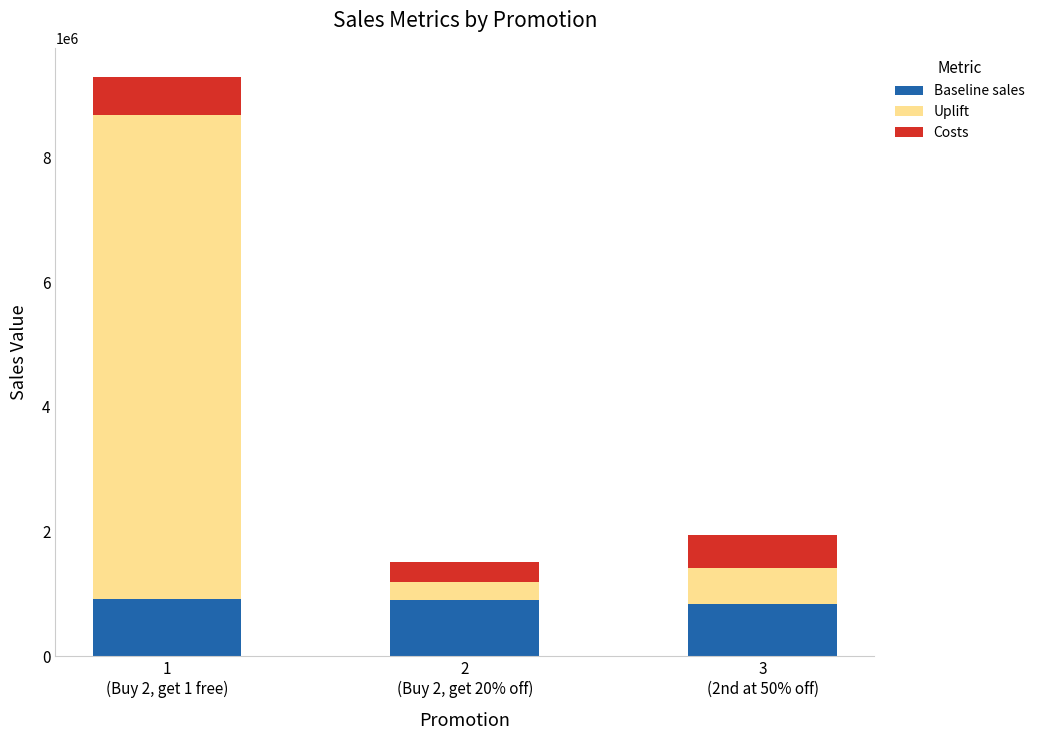

What is the minimum value for Baseline sales?

840835.6